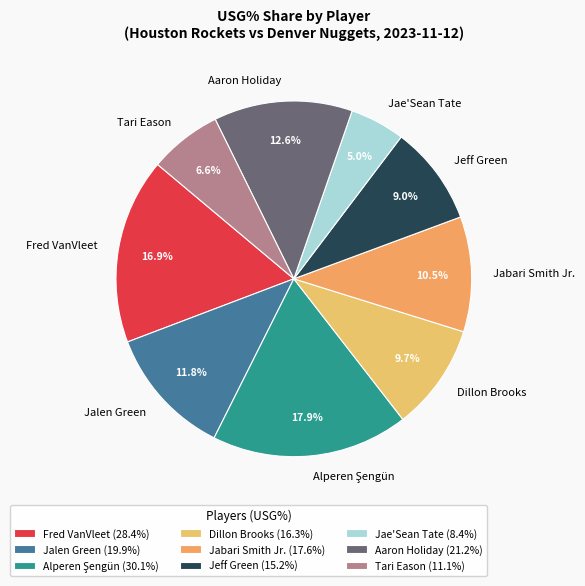

Between Aaron Holiday and Jabari Smith Jr., which is larger?

Aaron Holiday